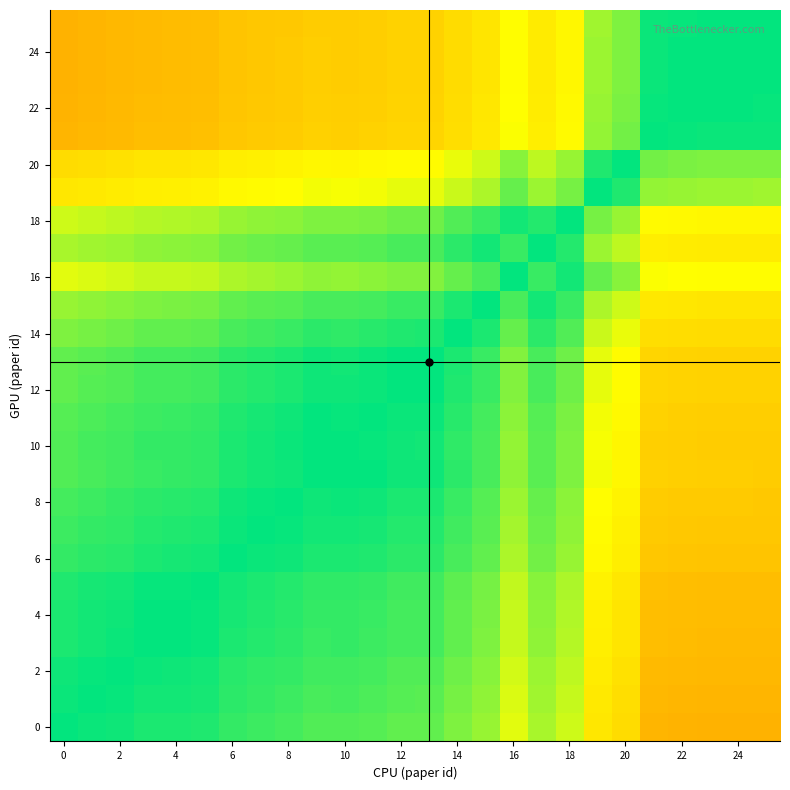

Count the number of categories in the chart.

26